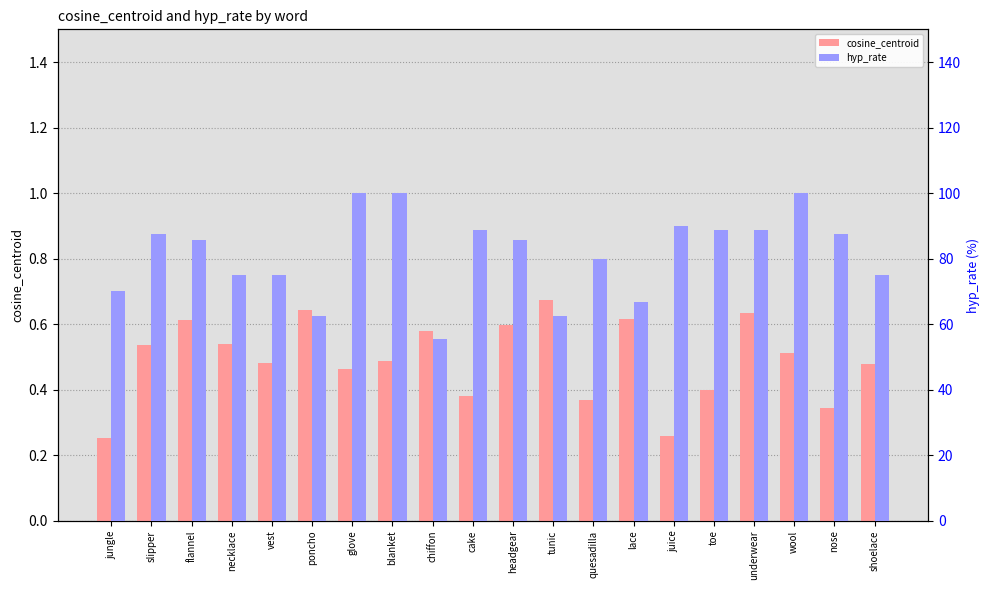

Rank the series at wool from highest to lowest value.

hyp_rate, cosine_centroid